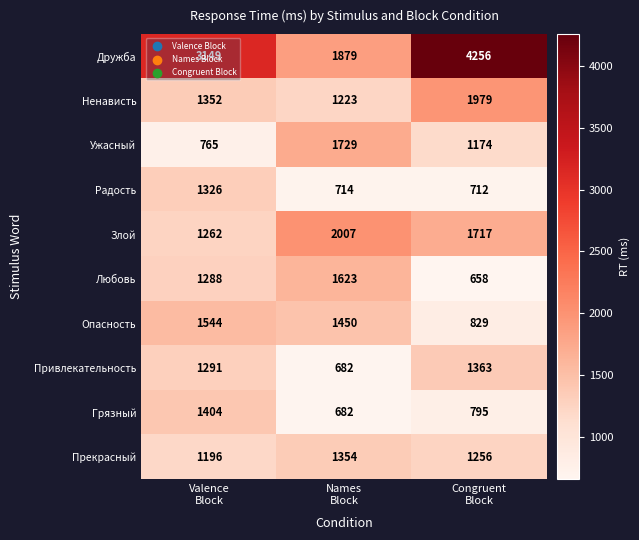

At how many categories does at least one series exceed 2288?

2